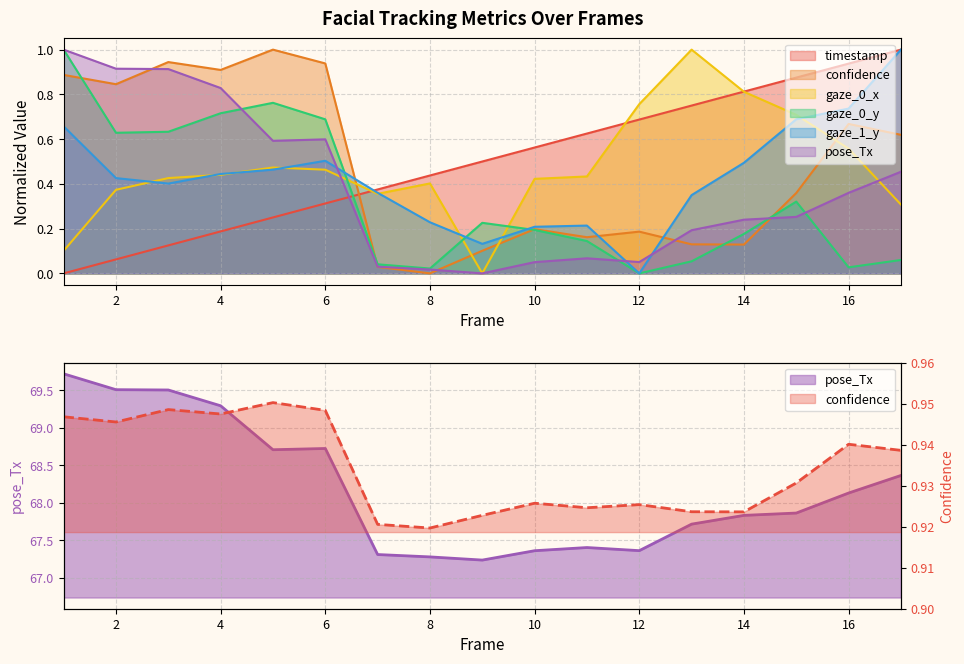

Which category has the highest value across all series?

17